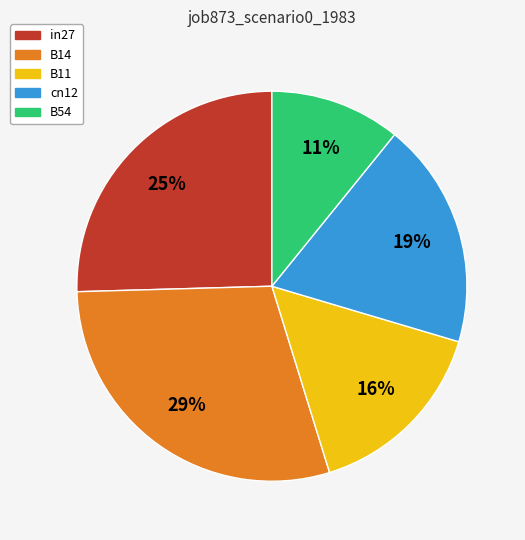

How many segments does this pie chart have?

5